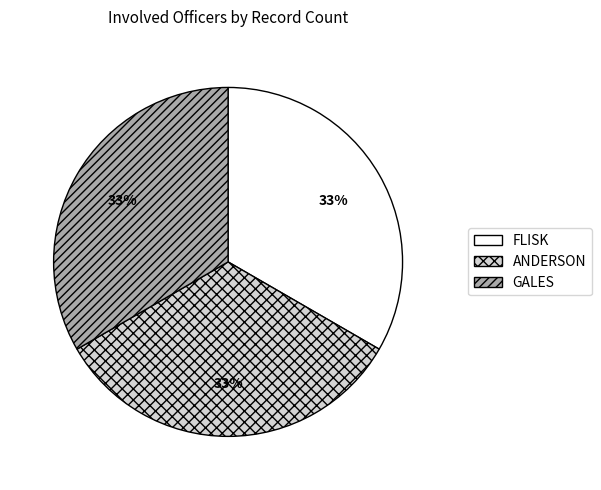

Combined, do FLISK and ANDERSON account for over 50%?

Yes